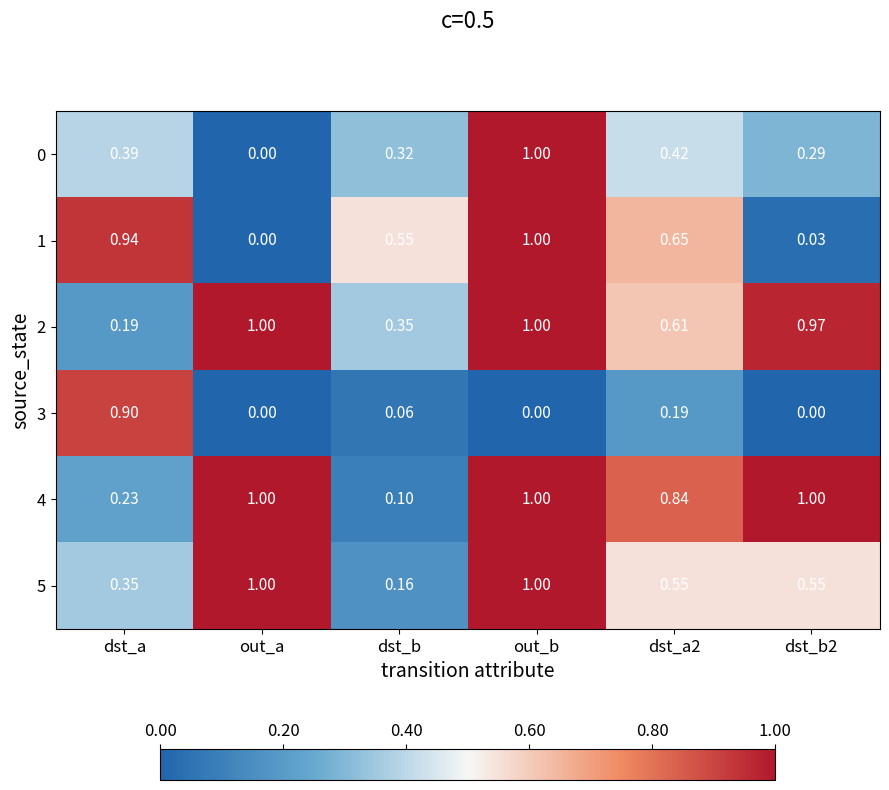

At which category is the sum across all series the highest?

out_b